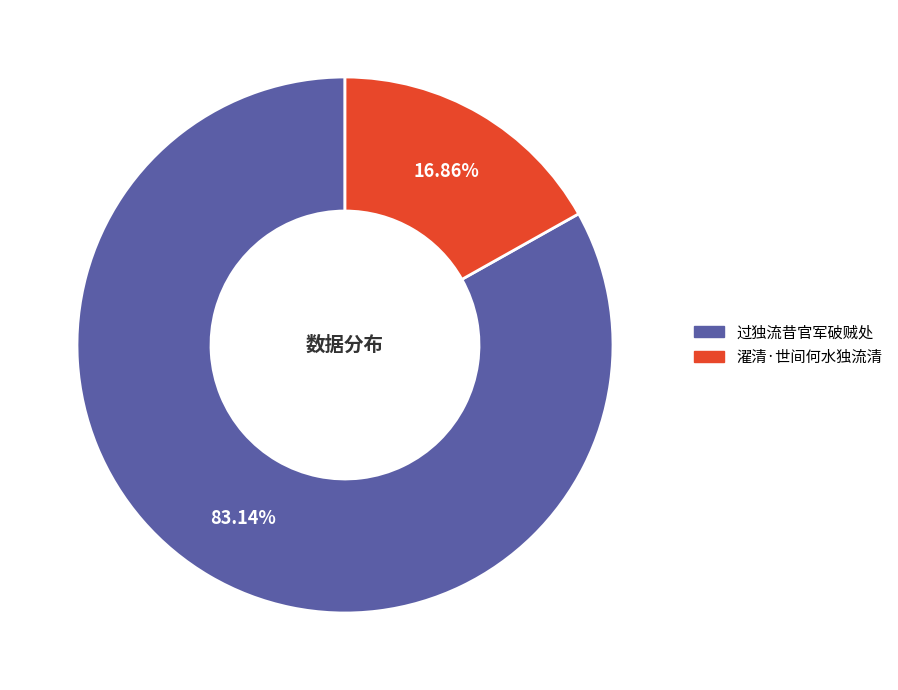

To the nearest percent, what is the difference between the largest and smallest slice percentages?

66%